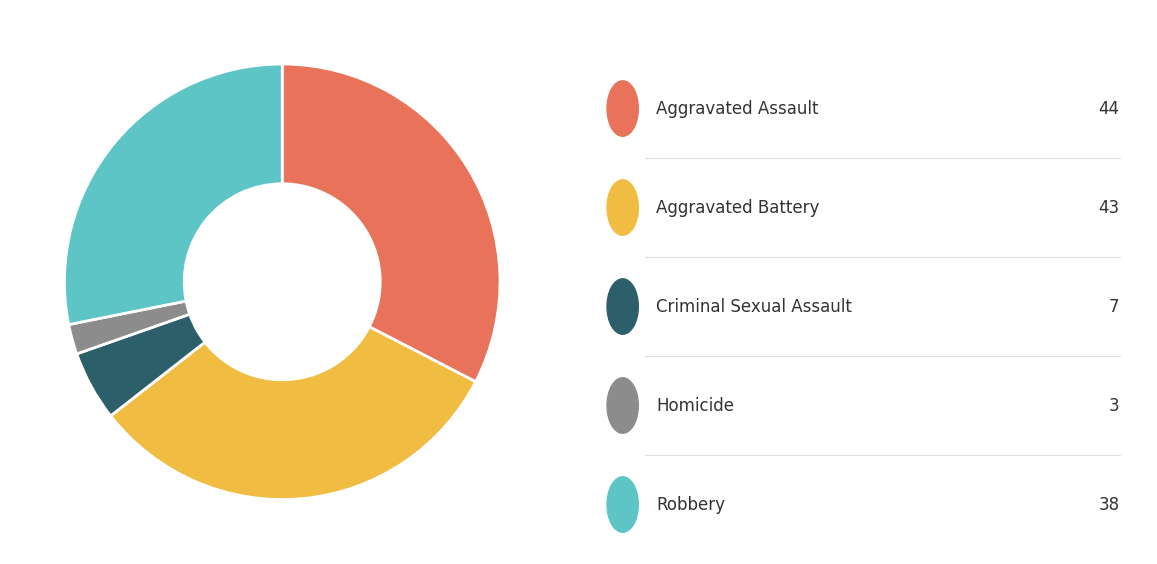

Does any single category account for the majority?

No